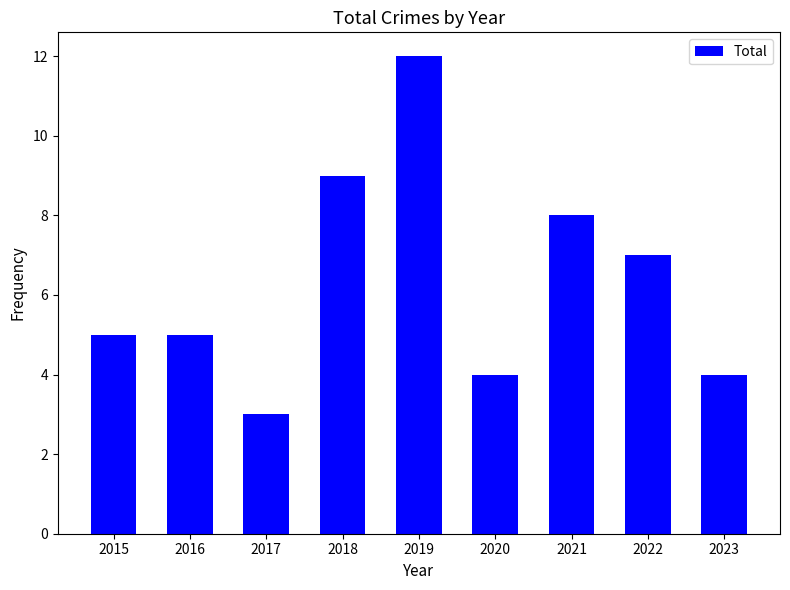

Reading left to right, what are all the values shown in this chart?

2015=5	2016=5	2017=3	2018=9	2019=12	2020=4	2021=8	2022=7	2023=4